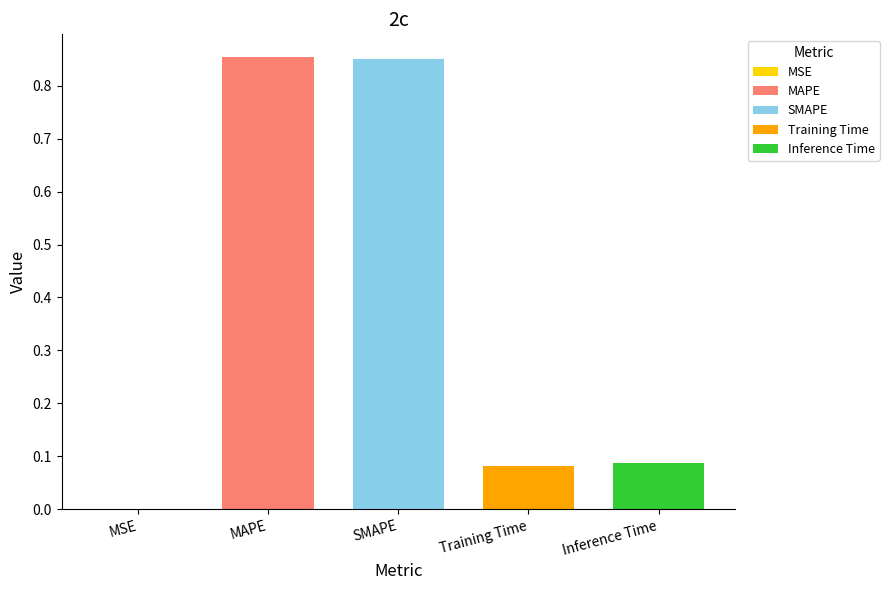

List the labels in order of value, smallest first.

MSE, Training Time, Inference Time, SMAPE, MAPE